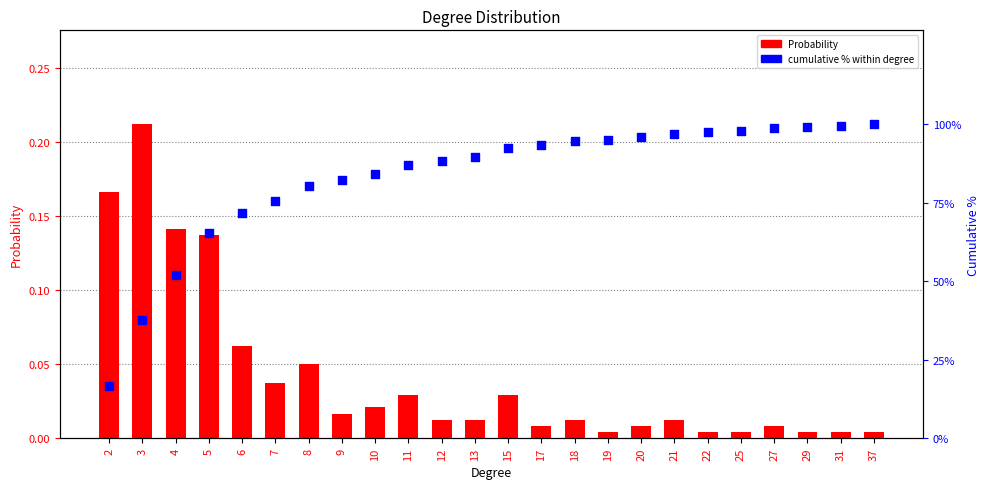

Which series reaches the minimum Y coordinate?

Probability